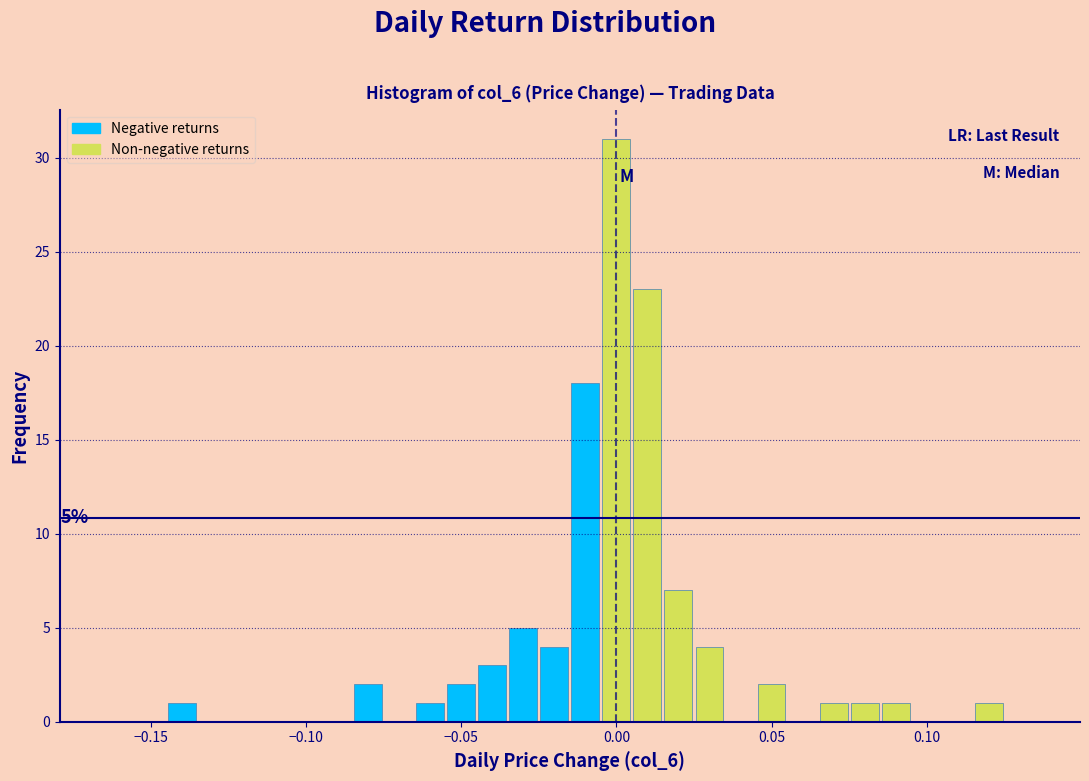

Read against the x-axis, roughly where is the centre of the tallest bar?

0.000